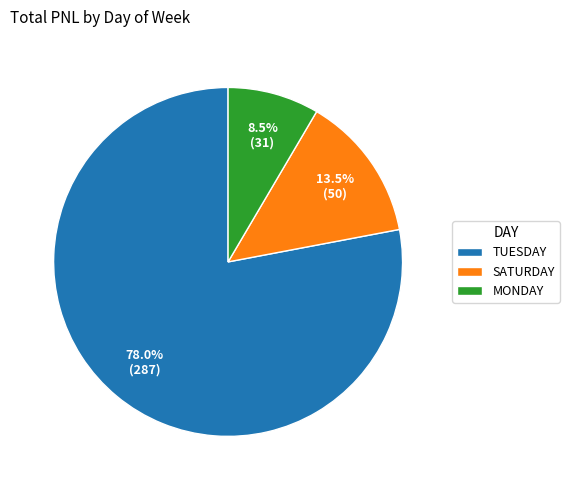

What is the majority slice?

TUESDAY